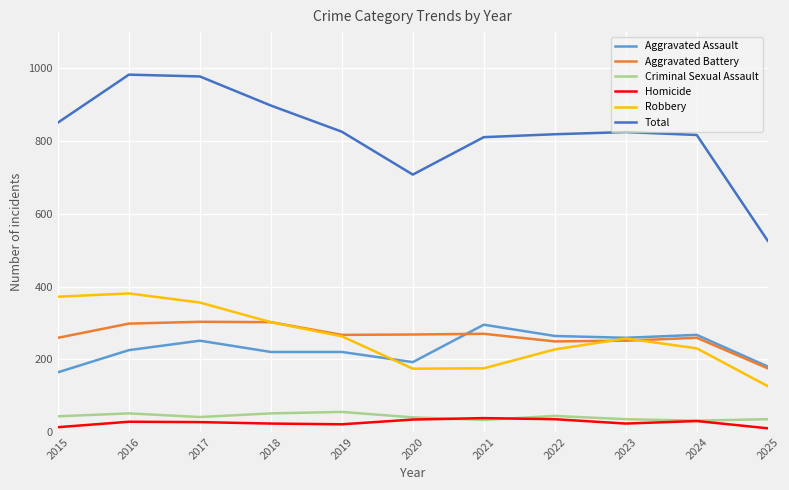

Which series has the widest spread of values?

Total